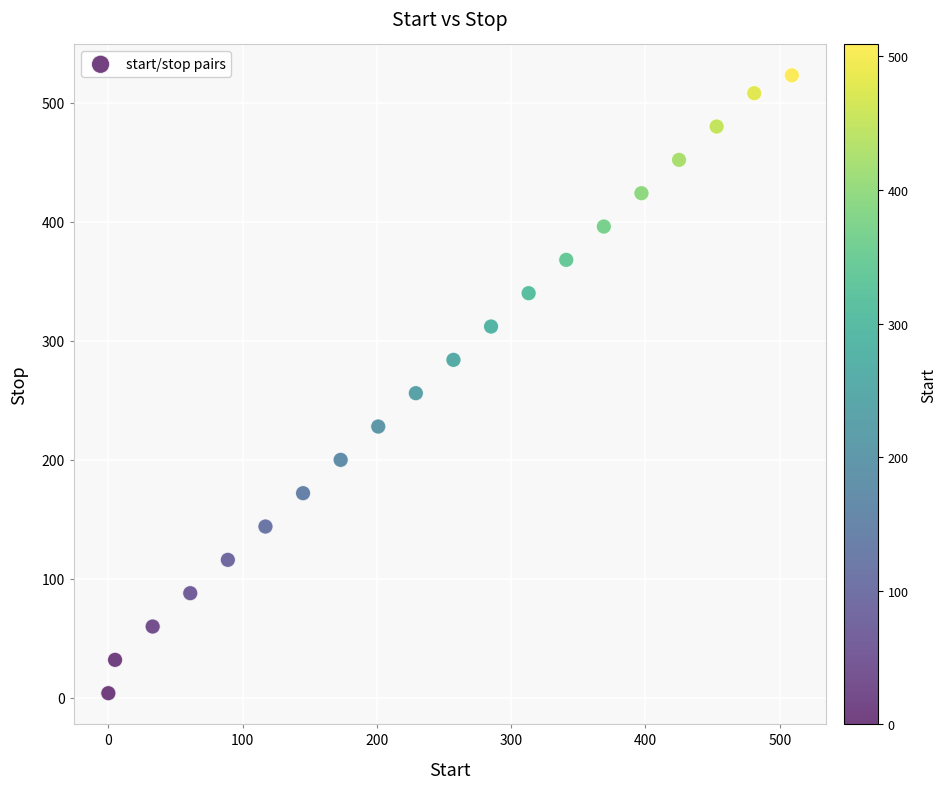

What Y value in the scatter plot is closest to 263?

256